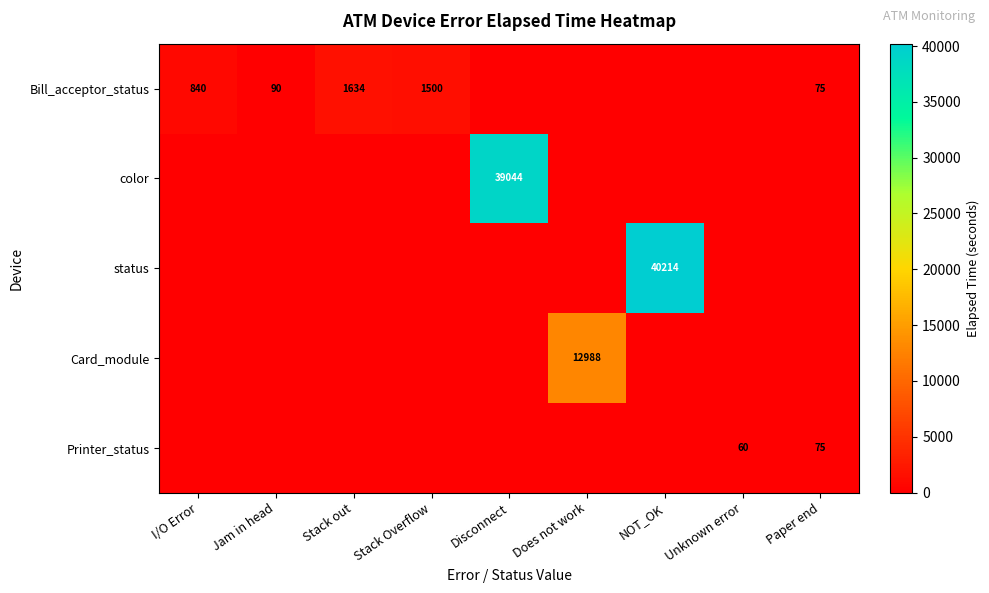

Which has a higher value, Unknown error or Stack out?

Stack out